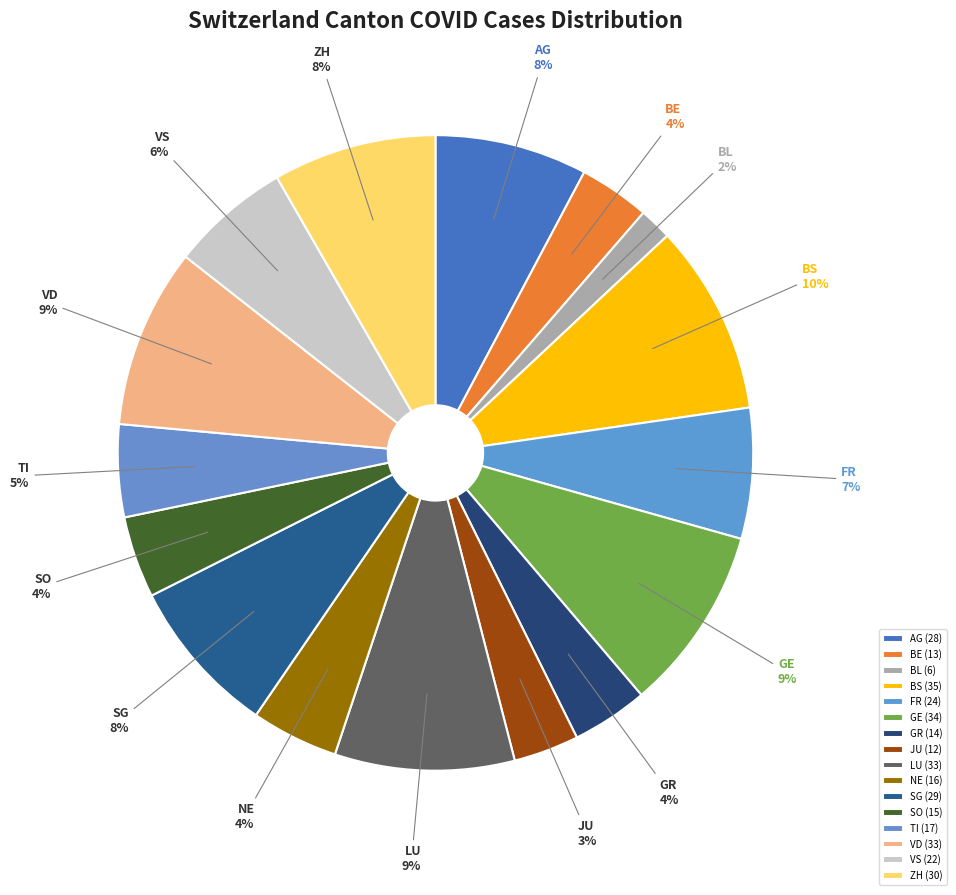

To the nearest percent, what portion does BL represent?

2%